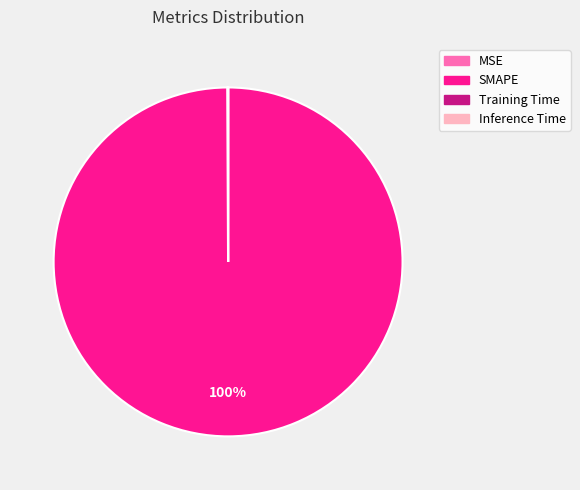

Is it true that SMAPE is 100% of the pie?

True